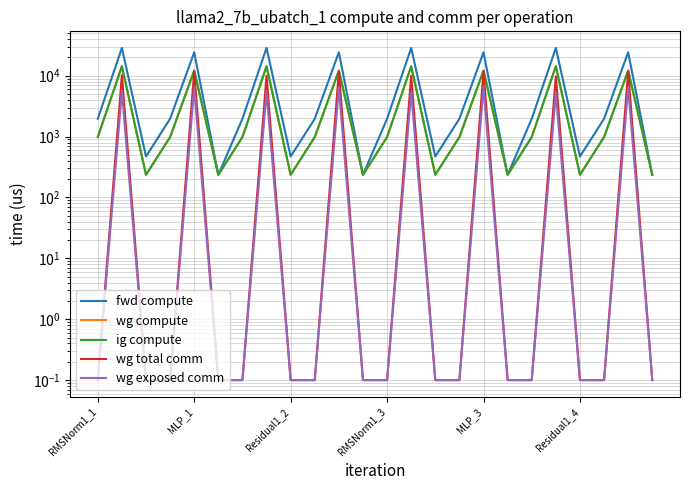

At how many categories does at least one series exceed 24332?

4